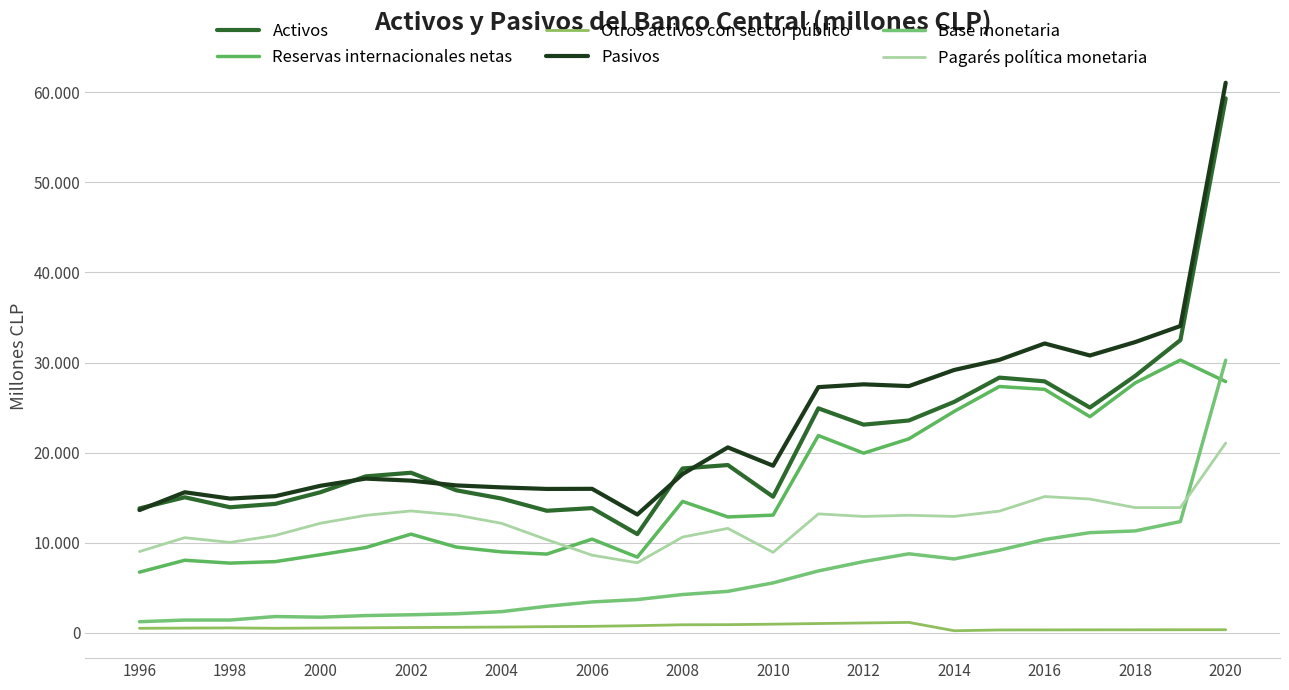

Is this an area chart (filled region under the line)?

No